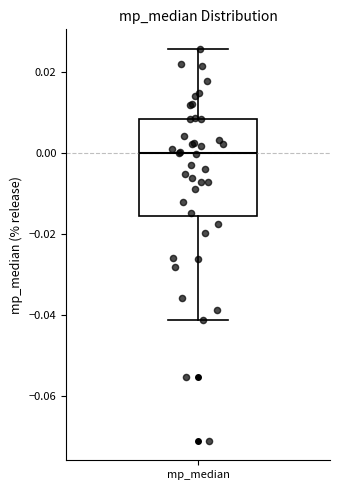

Transcribe this box plot: give where the median line is, the range the box spans, and where the two whiskers end, as read against the y-axis. The values are not printed on the chart, so give them approximately, as read against the axis.

median 0.000, box -0.016 to 0.008, whiskers -0.042 to 0.026